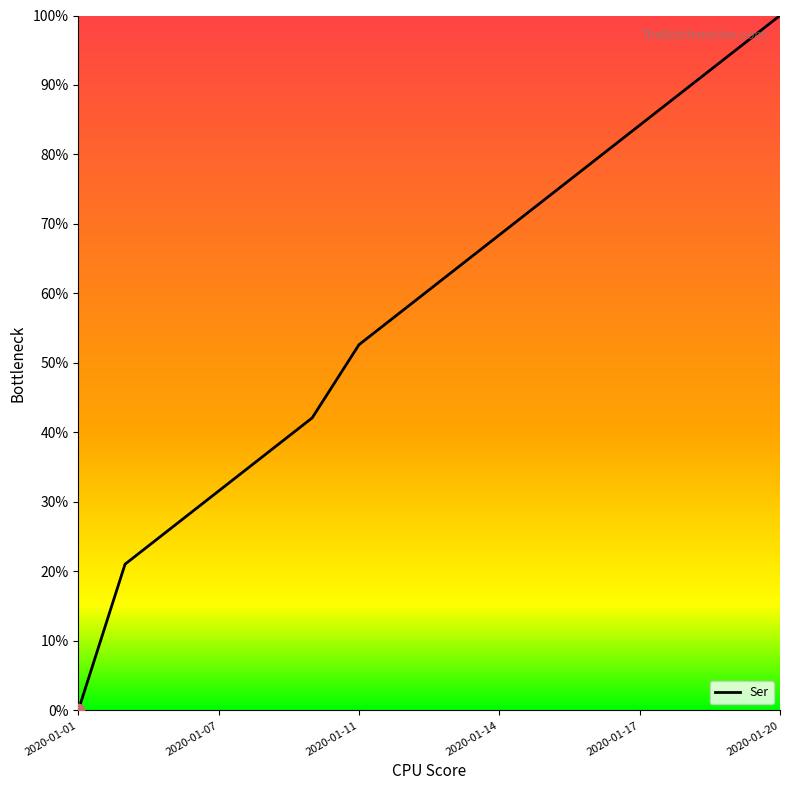

What is the greatest value displayed?

100.0